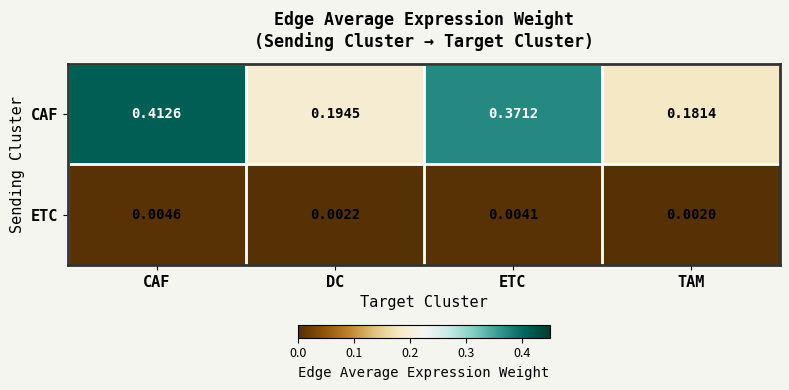

At which category is the sum across all series the highest?

CAF